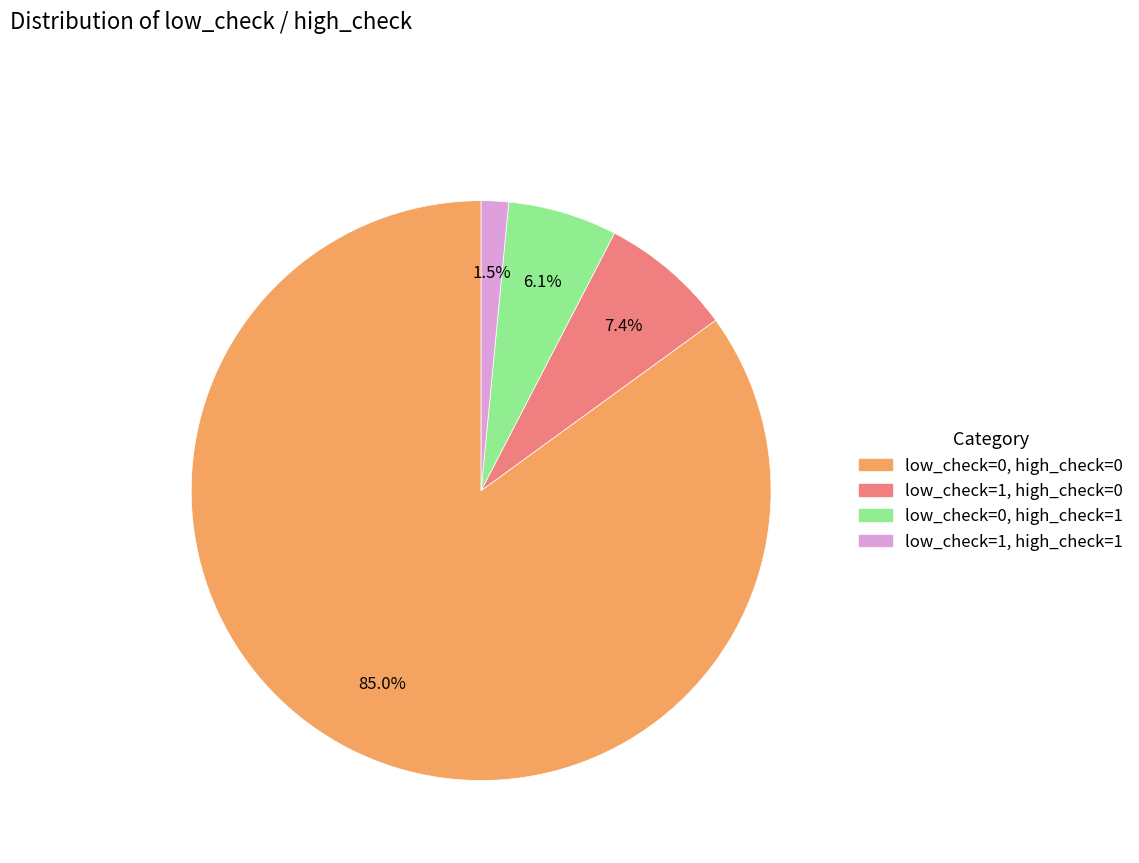

The low_check=1, high_check=0 slice represents 22% of the pie. True or false?

False